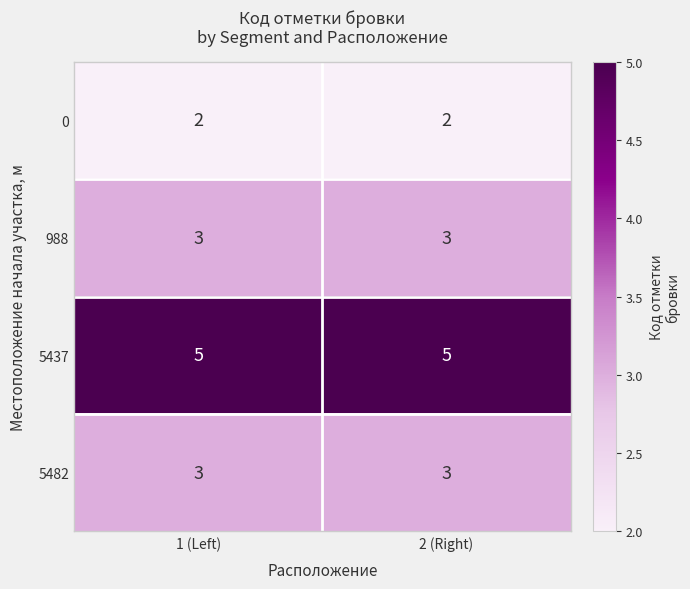

What is the sum of the 5437 values at 1 (Left) and 2 (Right)?

10